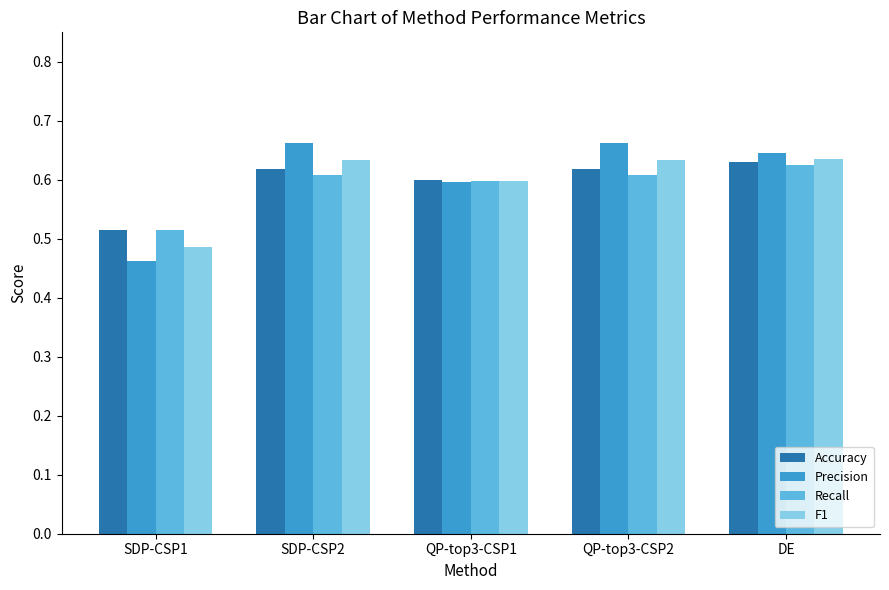

Is the value of Accuracy at DE greater than the value of Precision at QP-top3-CSP2?

No